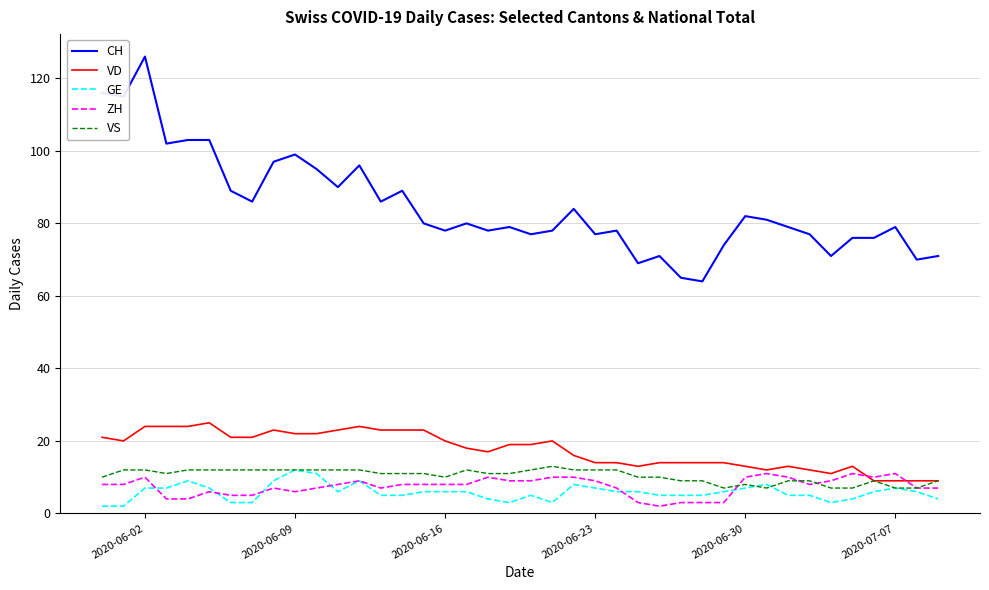

Which series has the largest total across all categories?

CH